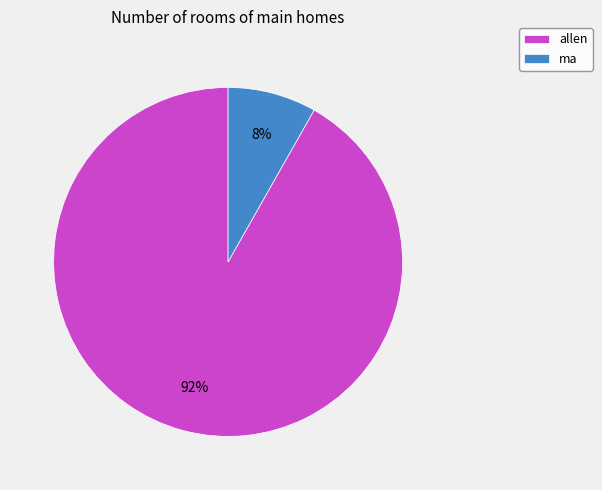

The ma slice represents 8% of the pie. True or false?

True